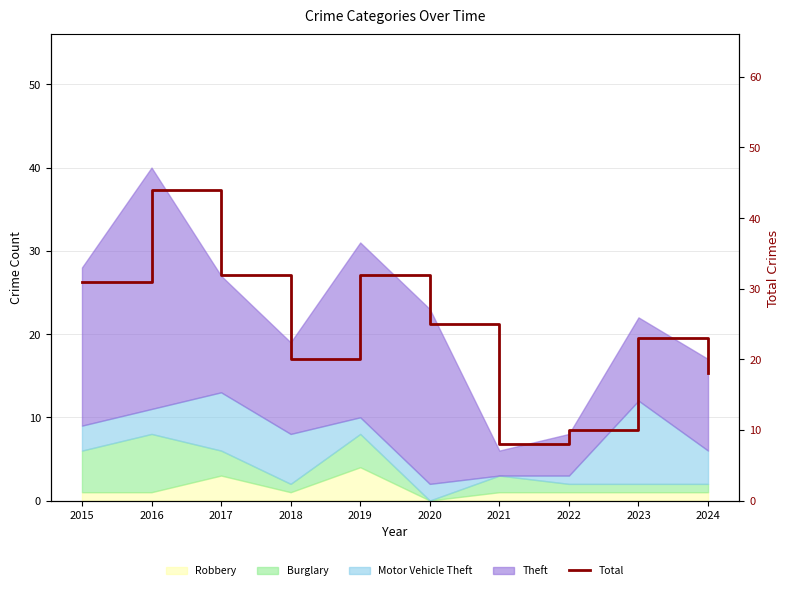

Reading left to right, transcribe all the data shown in this chart.

31	44	32	20	32	25	8	10	23	18